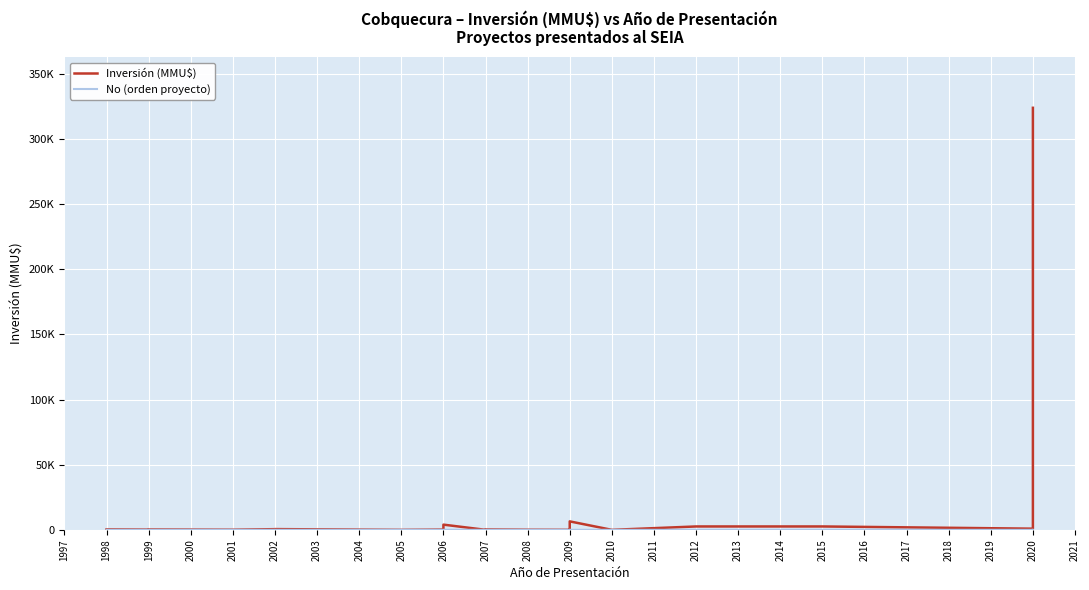

Reading left to right, list all the values displayed in this chart.

Inversión (MMU$): 350	200	300	110	520	570	0	200	4000	4000	10	80	170	170	200	234	300	100	22	116	6500	0	2600	2600	2600	2600	2600	2600	2600	897	324020
No (orden proyecto): 35	33	34	31	29	30	28	25	26	27	18	19	20	21	22	23	24	17	14	15	16	13	11	12	6	7	8	9	10	1	2